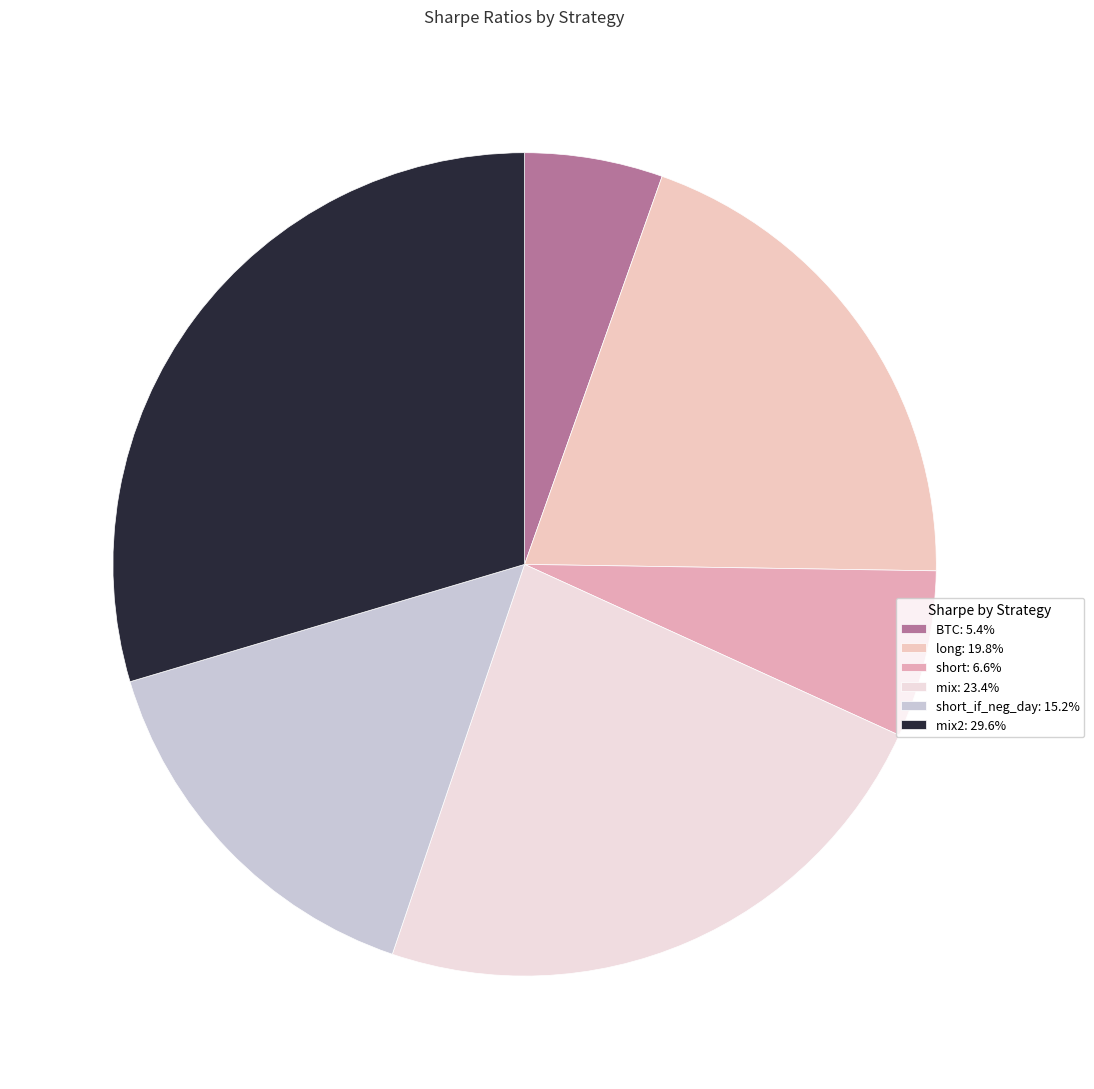

What is the largest slice in the pie chart?

mix2